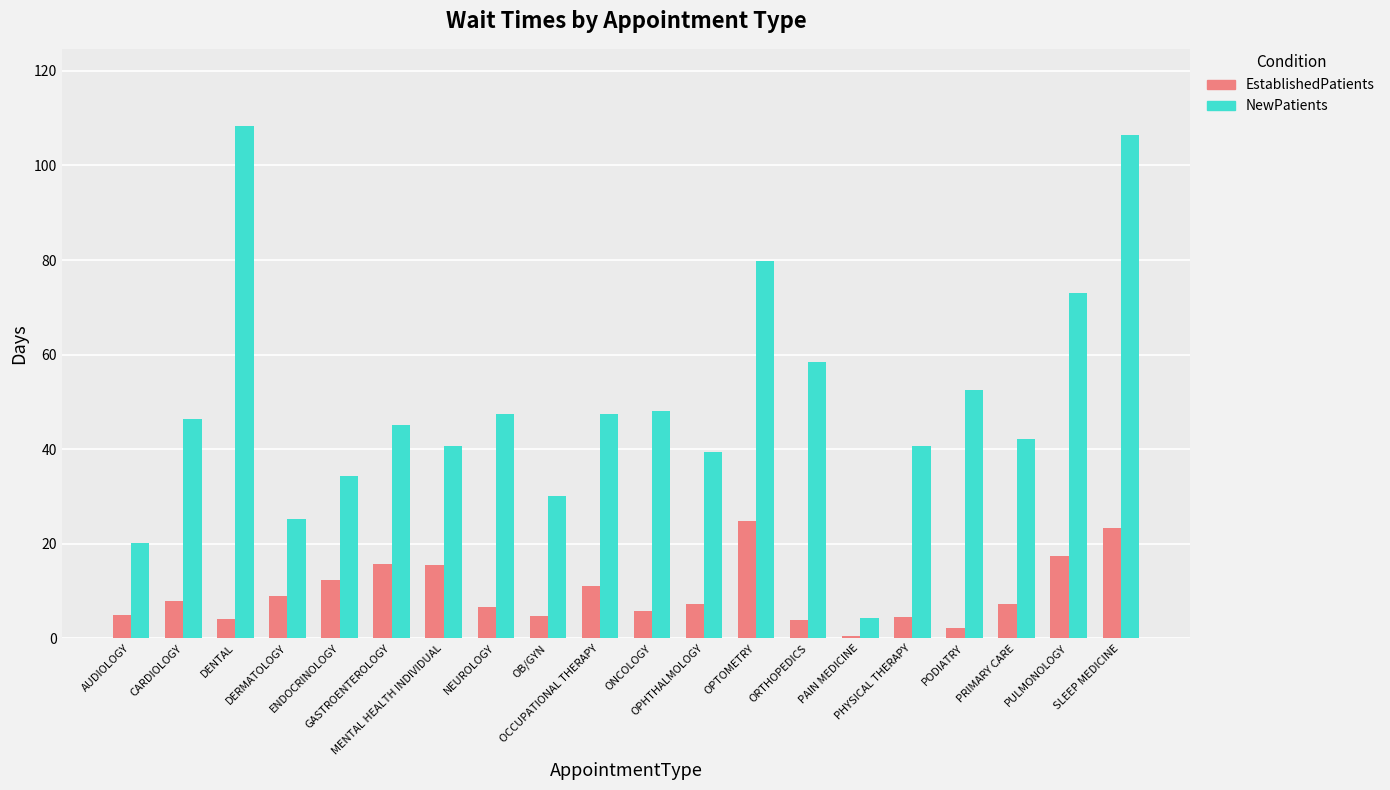

List the series in order of their overall mean, lowest first.

EstablishedPatients, NewPatients